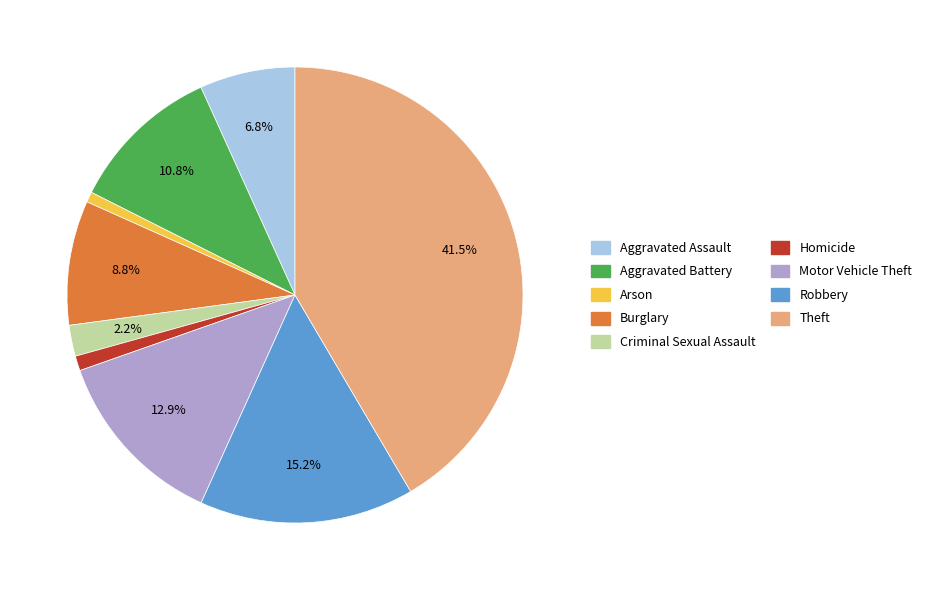

True or false: Theft accounts for 31% of the total.

False